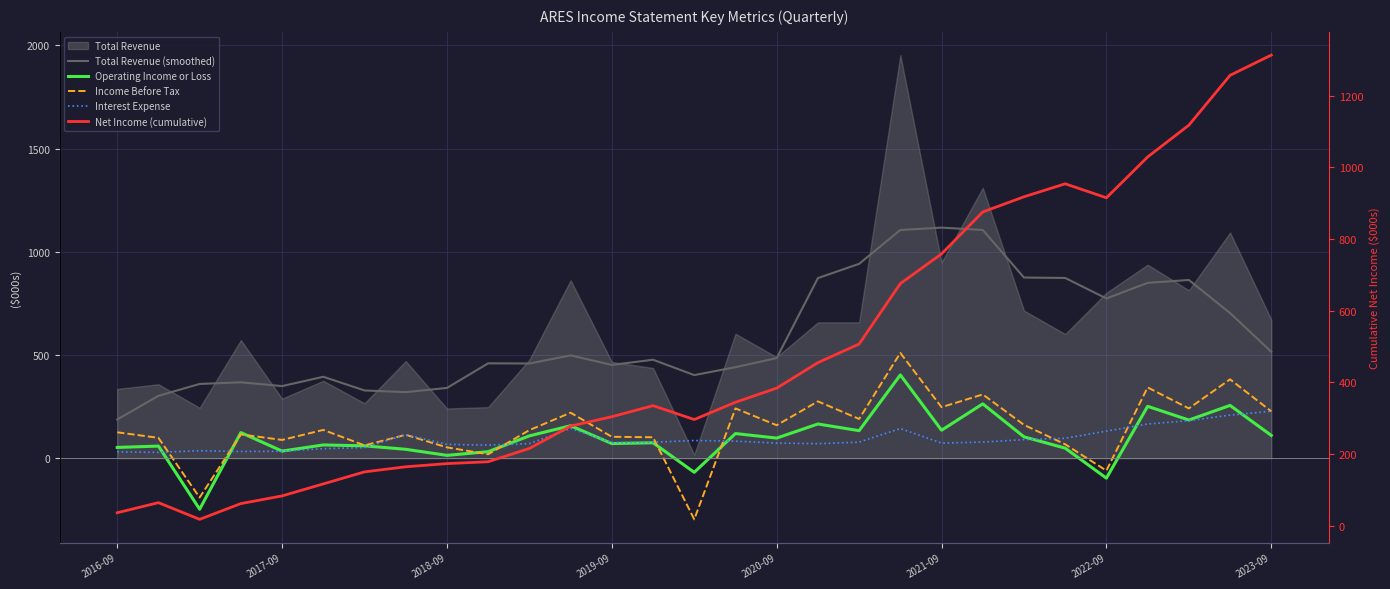

How many times do Income Before Tax and Net Income (cumulative) cross each other?

3